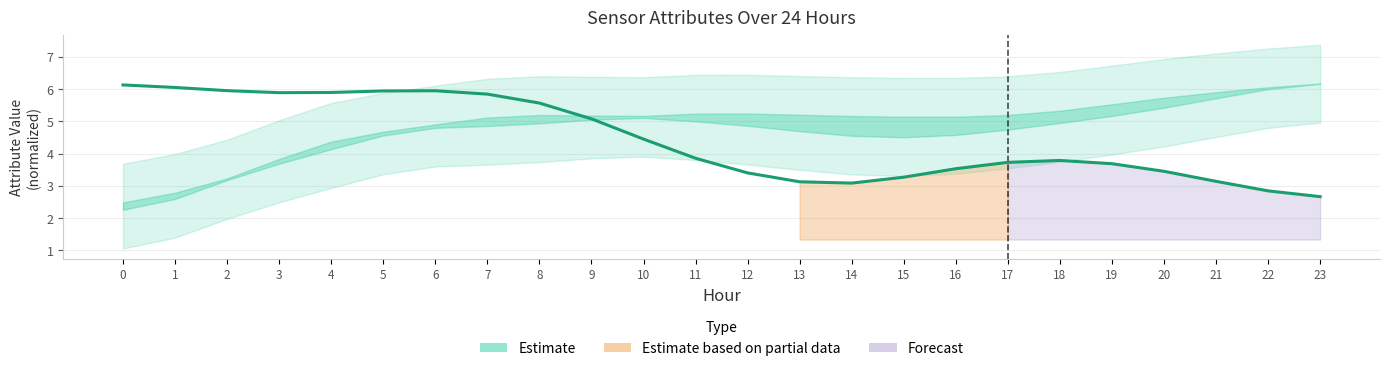

What is the change in value from 0 to 14?

-3.0